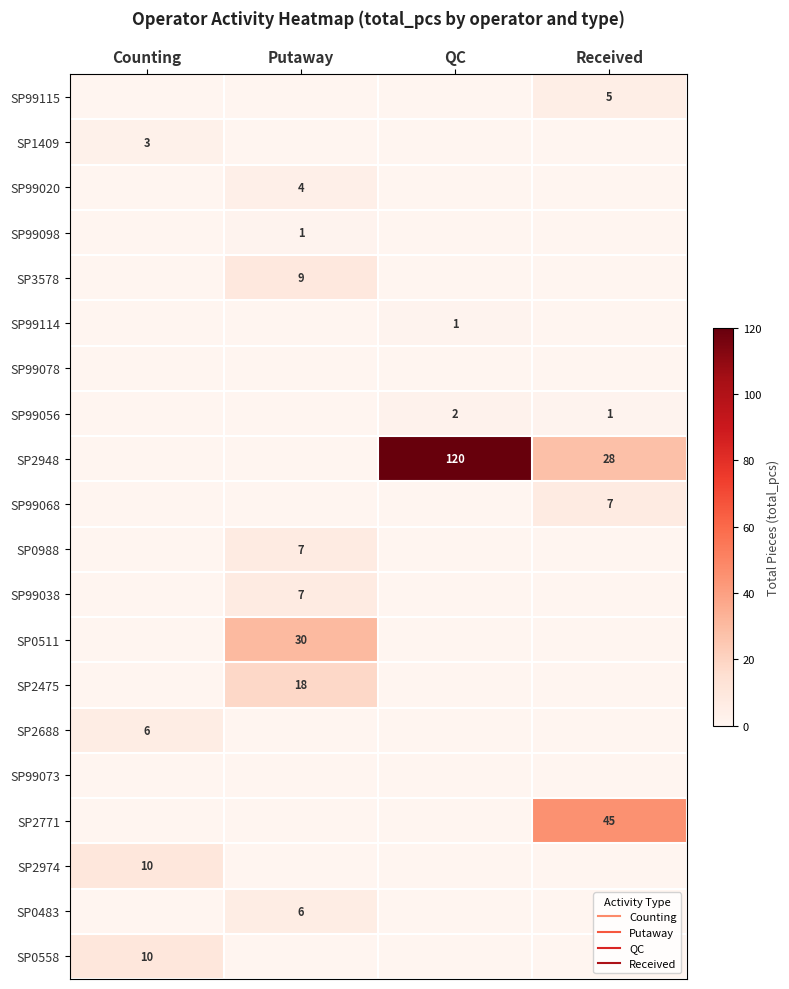

At which category does the chart reach its peak across all series?

QC